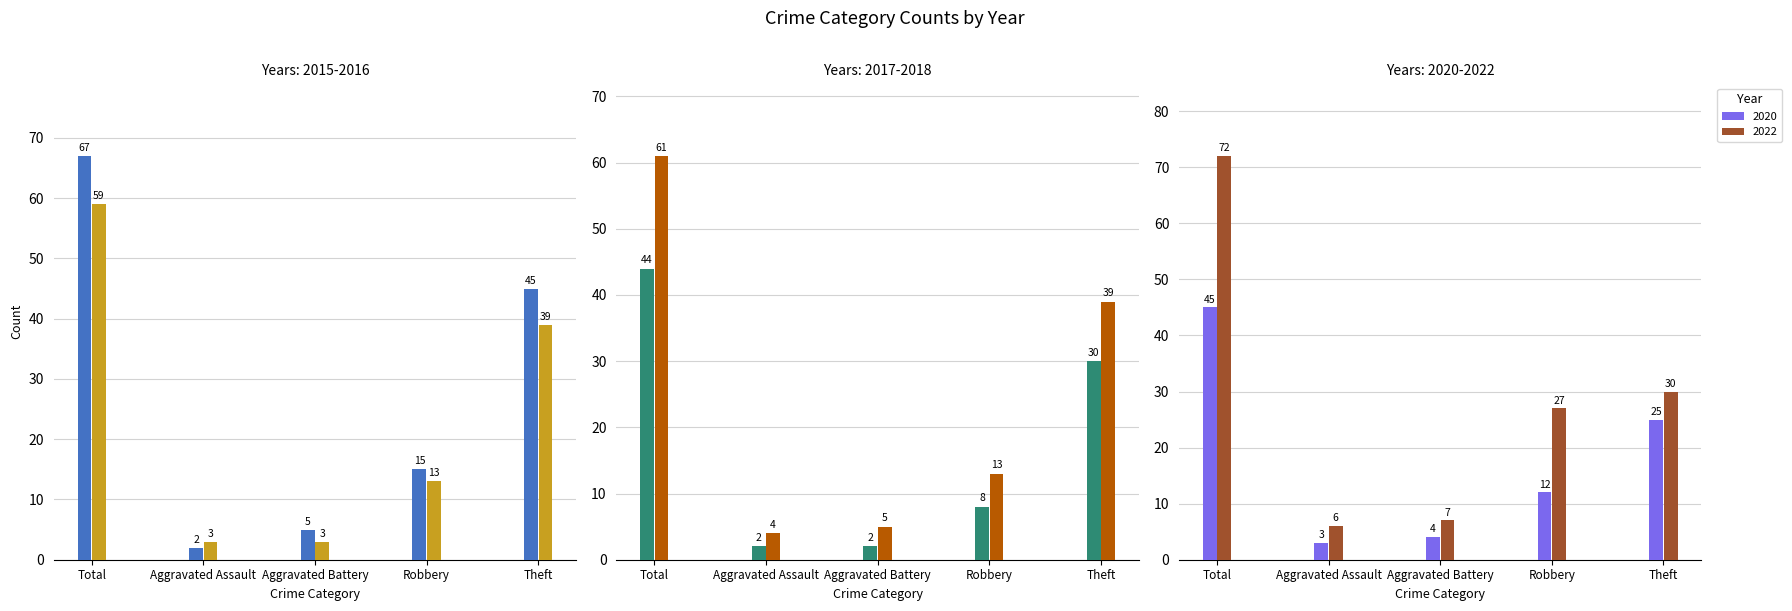

Is the value of 2015 at Robbery greater than the value of 2018 at Total?

No